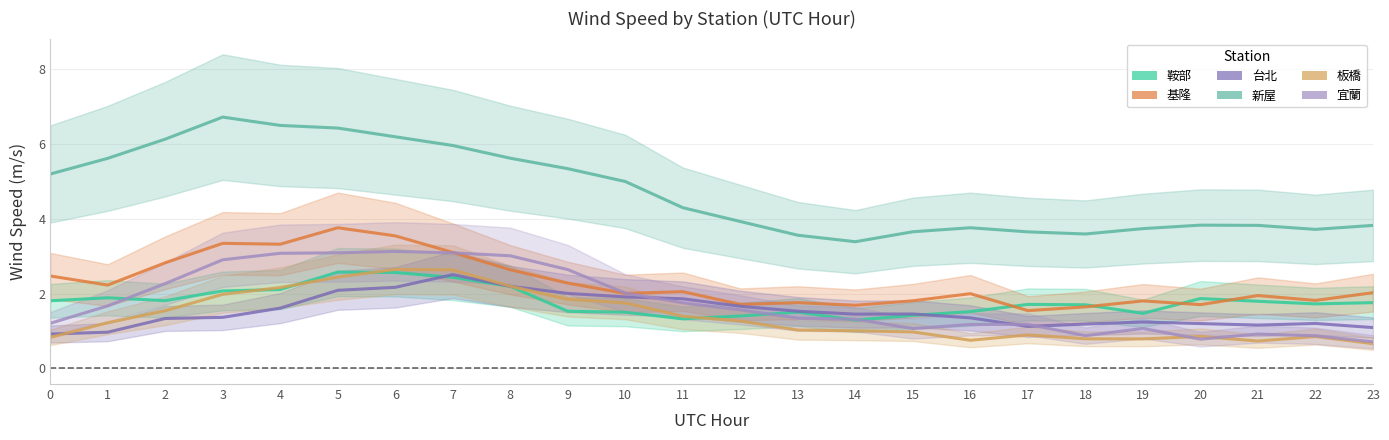

The value of 台北 at 10 is 1.9. True or false?

True